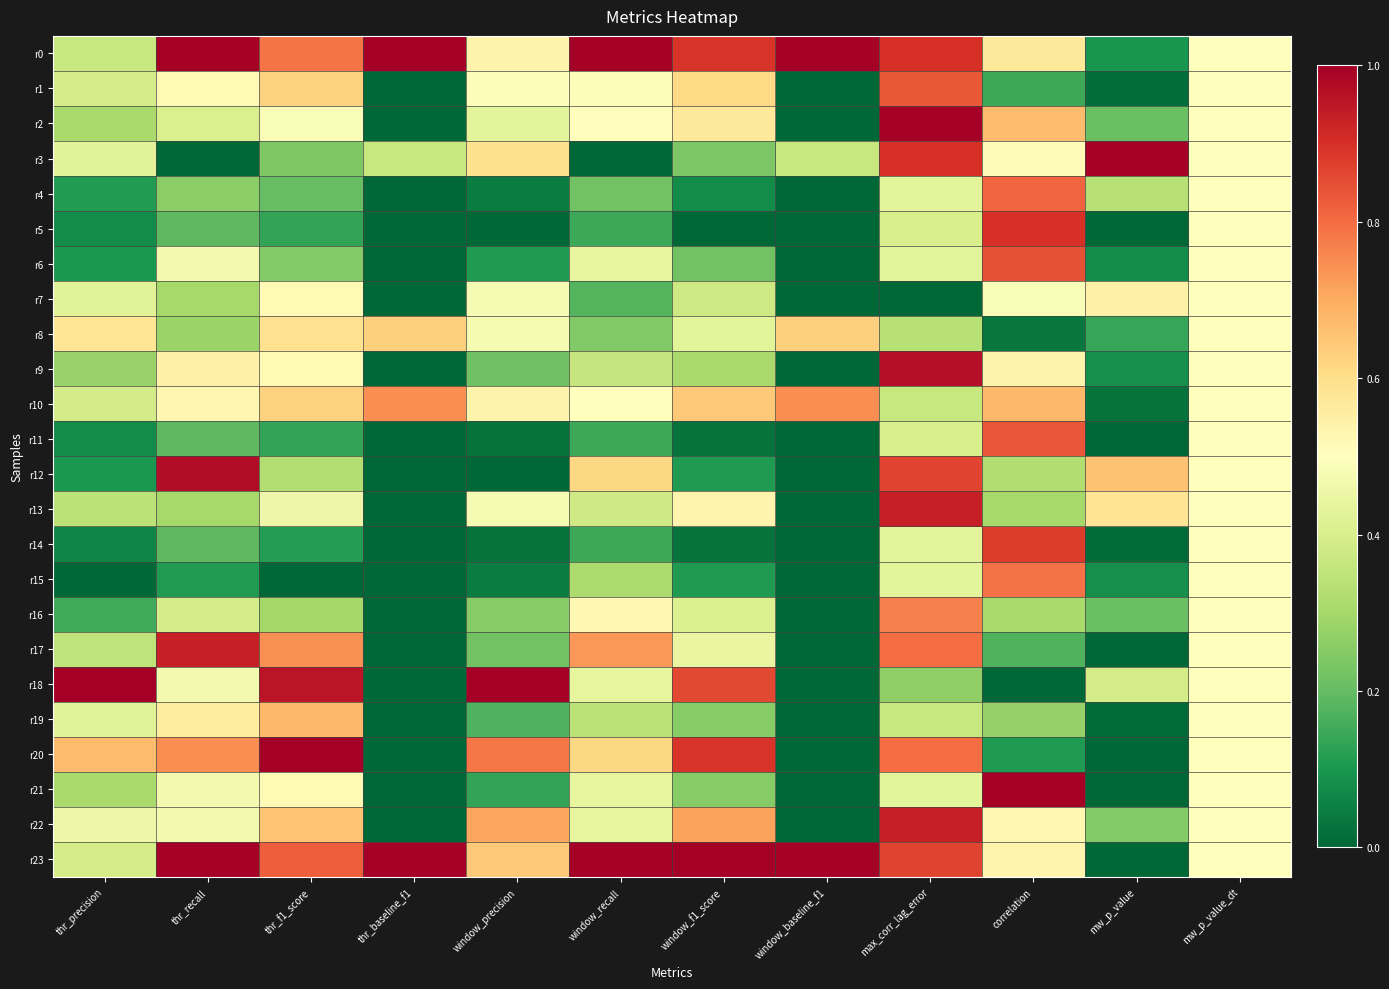

At which category is the sum across all series the highest?

max_corr_lag_error